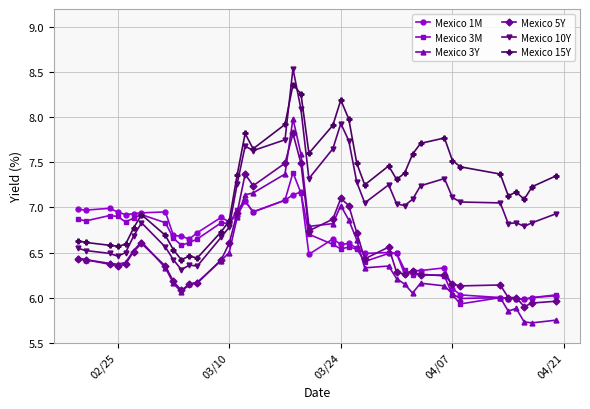

What is the minimum value shown in the chart?

5.7